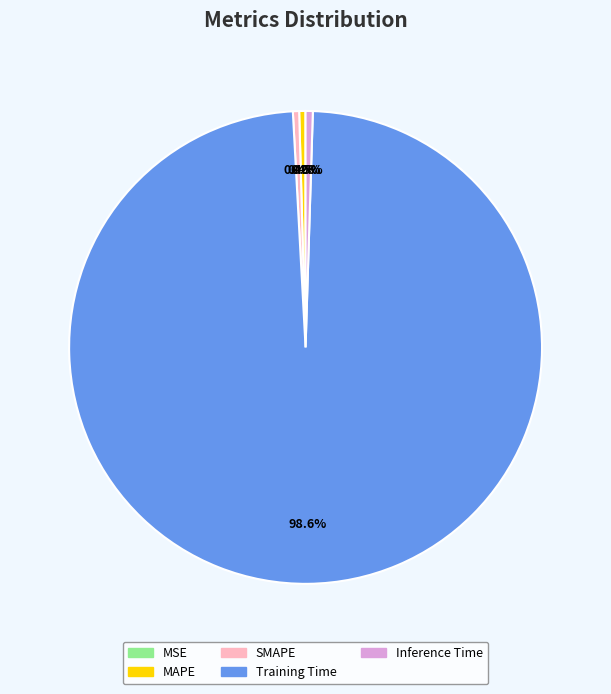

To the nearest percent, what portion does Training Time represent?

99%